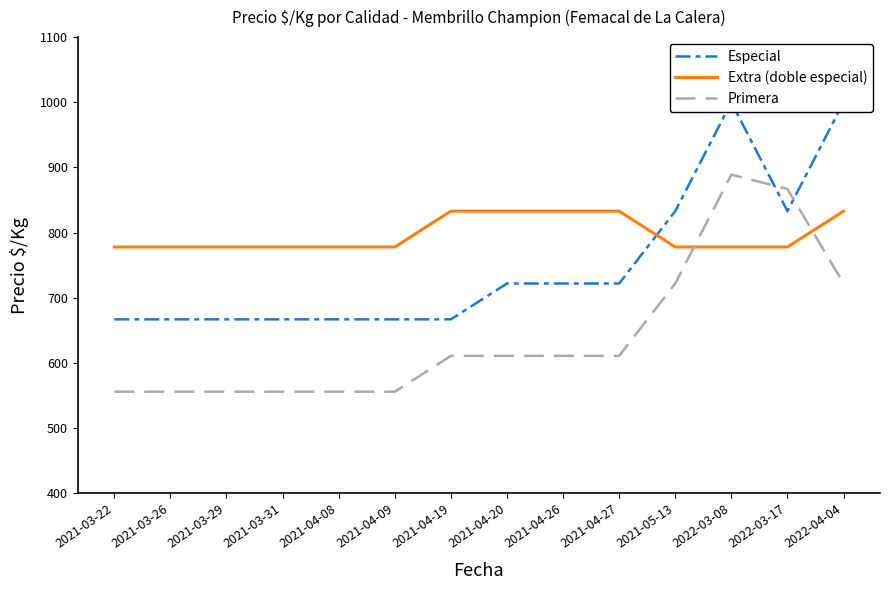

How many intersections are there between Primera and Especial?

2